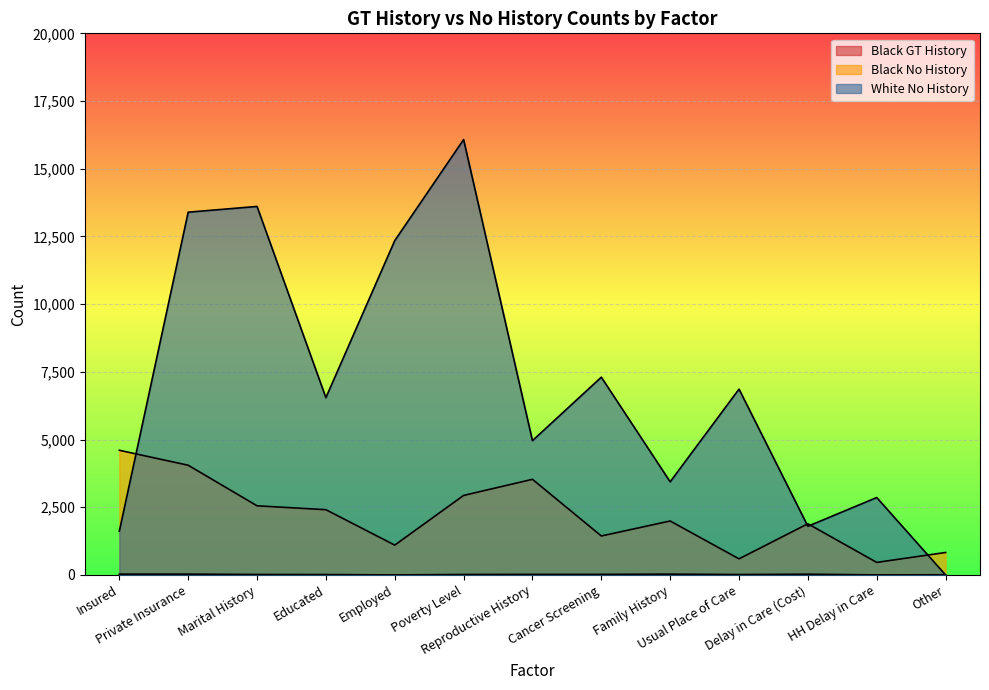

True or false: White No History and Black No History cross at least once.

True